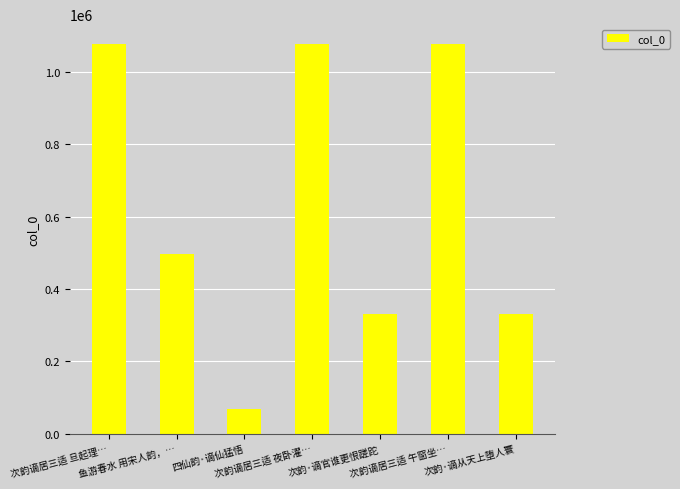

What is the value of the 4th bar from the left?

1077688